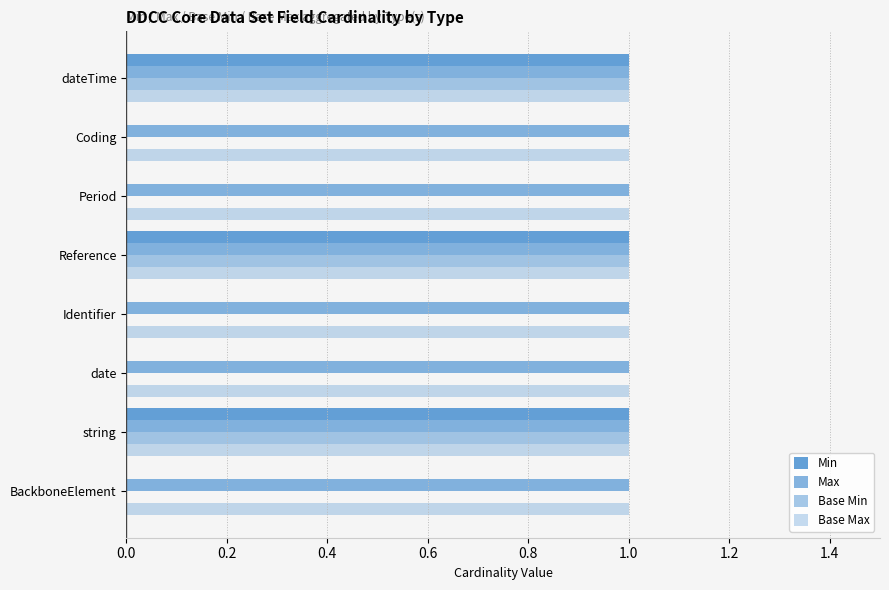

How many data points does each series have?

8